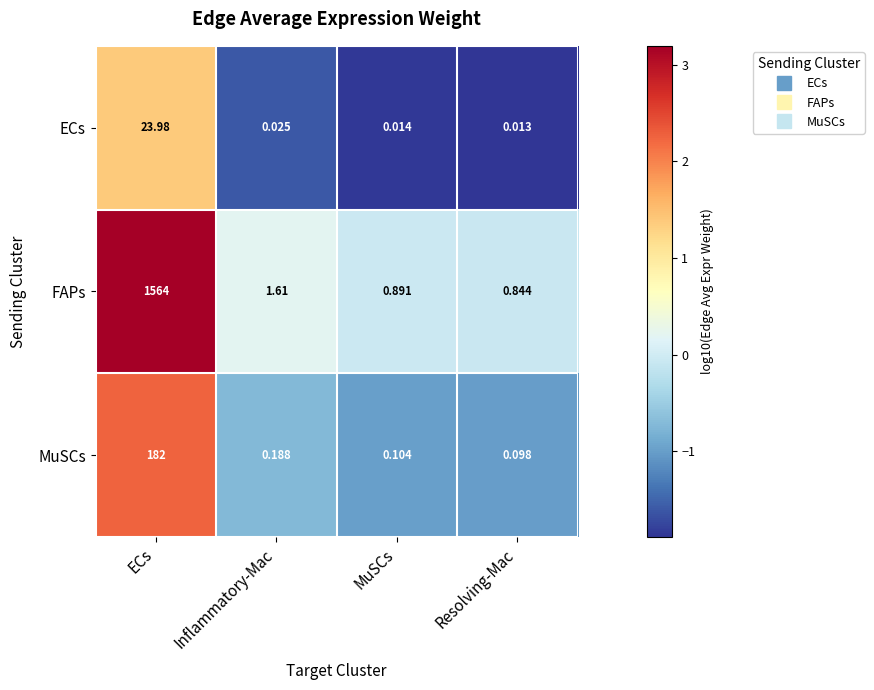

Between ECs and Inflammatory-Mac, which series saw the biggest shift?

FAPs